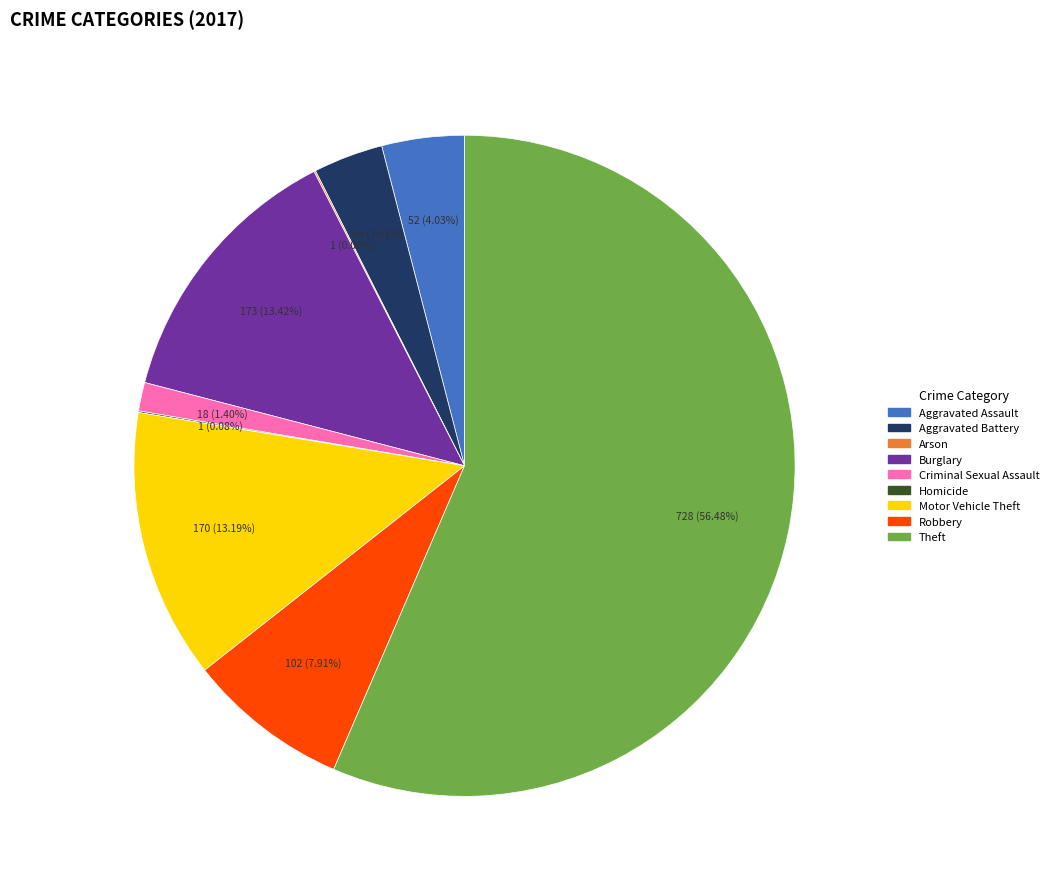

Is it true that Aggravated Battery is 3% of the pie?

True